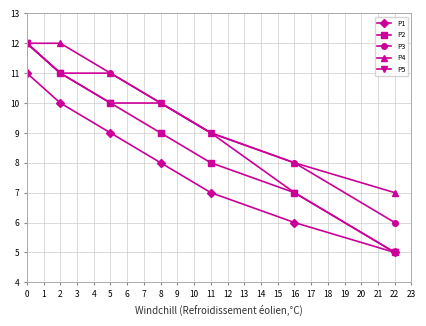

List the series in order of their overall mean, highest first.

P4, P3, P5, P2, P1